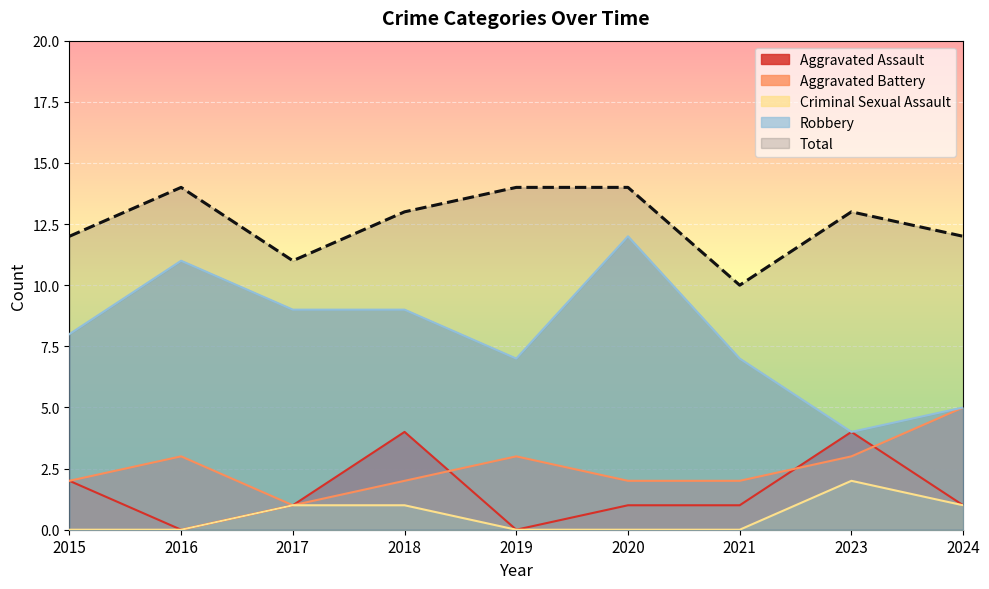

How many distinct data groups are displayed?

5